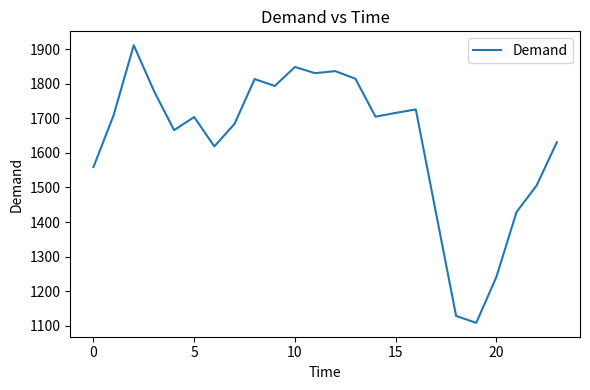

What is the smallest value displayed?

1108